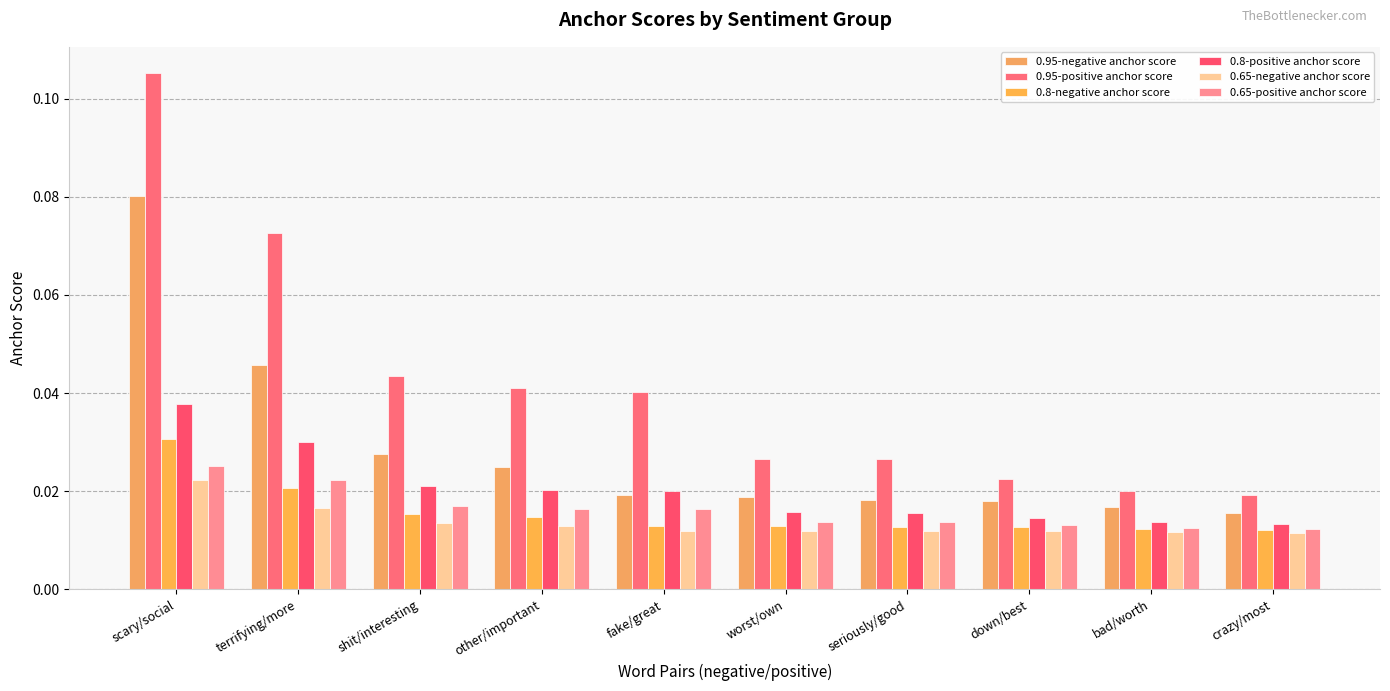

Are the bars grouped side by side (vs. stacked)?

Yes